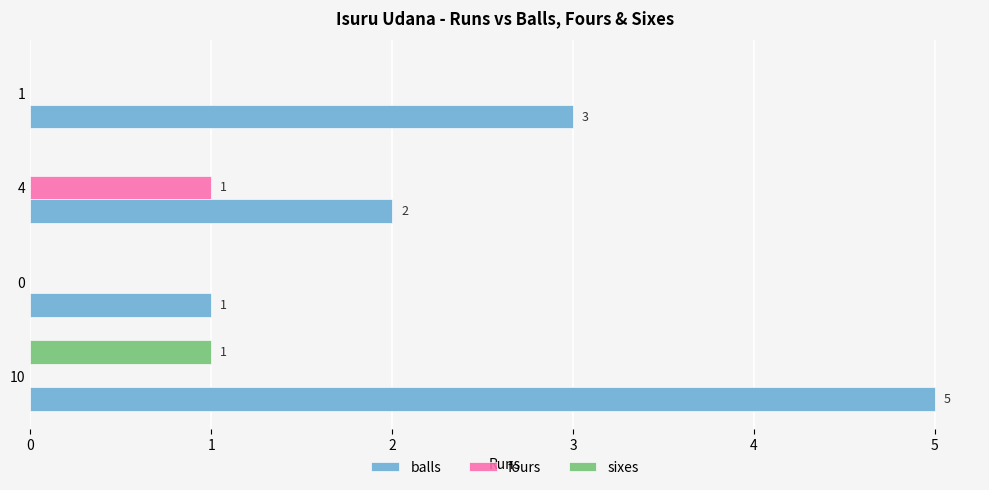

How many values in the fours series exceed 0?

1